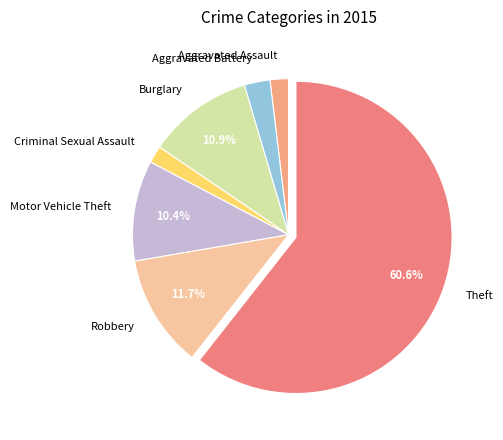

What percentage is the Robbery slice, to the nearest percent?

12%